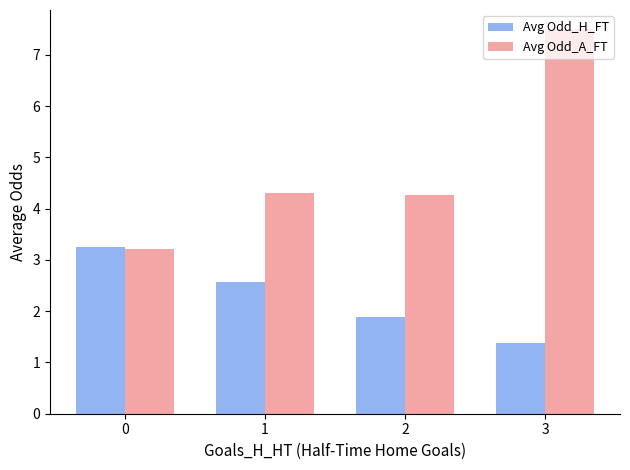

What is the maximum value for Avg Odd_H_FT?

3.3